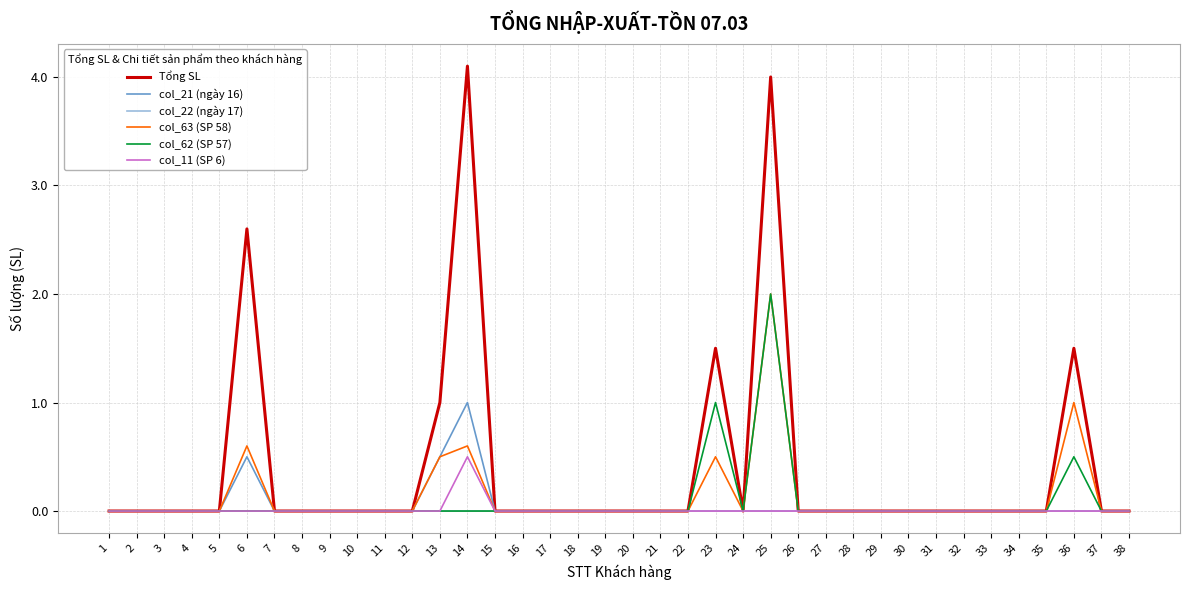

Which series has the widest spread of values?

Tổng SL